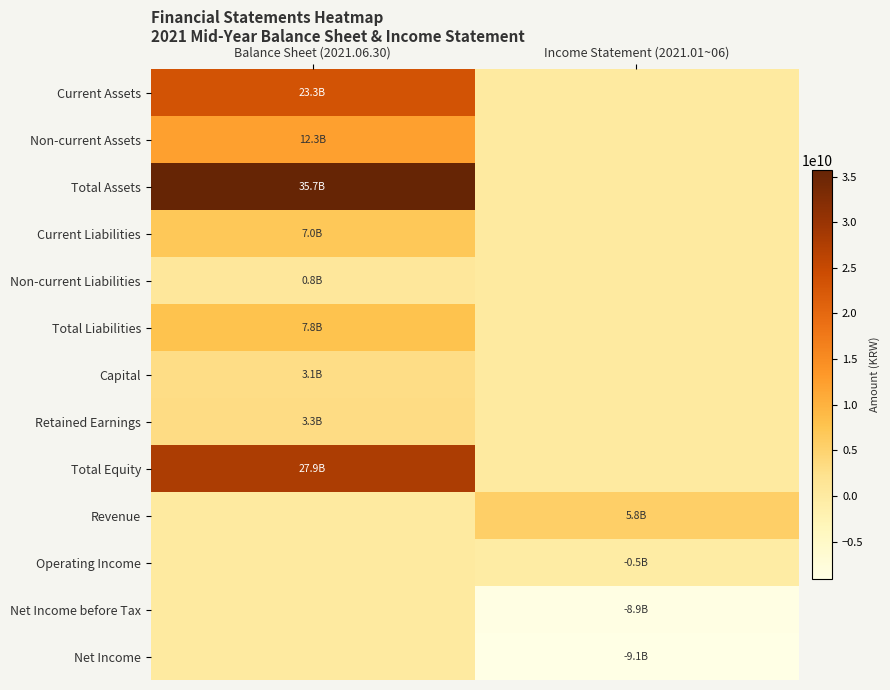

How many categories are shown in the chart?

2